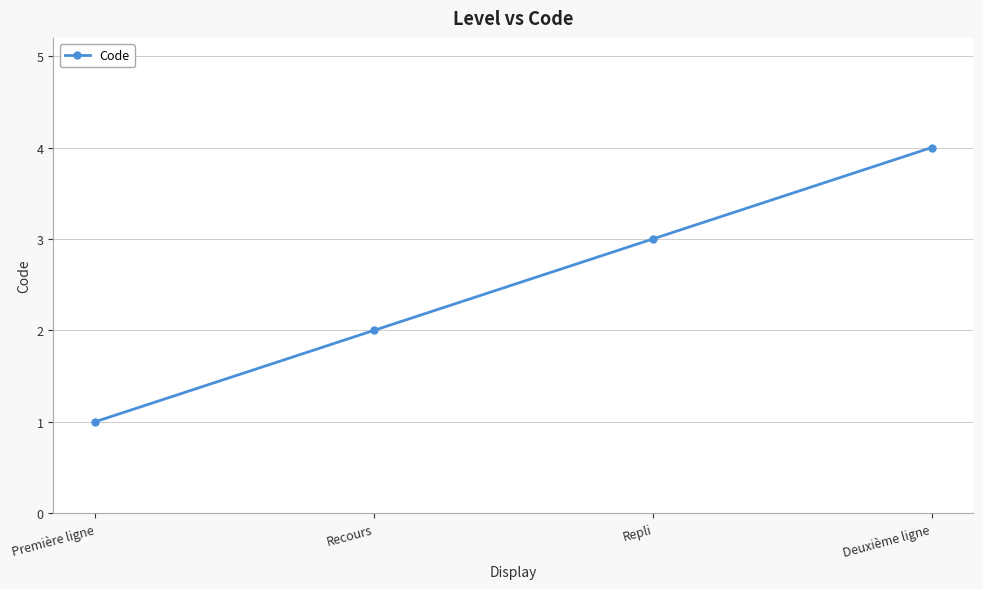

What is the label of the 4th point from the right?

Première ligne